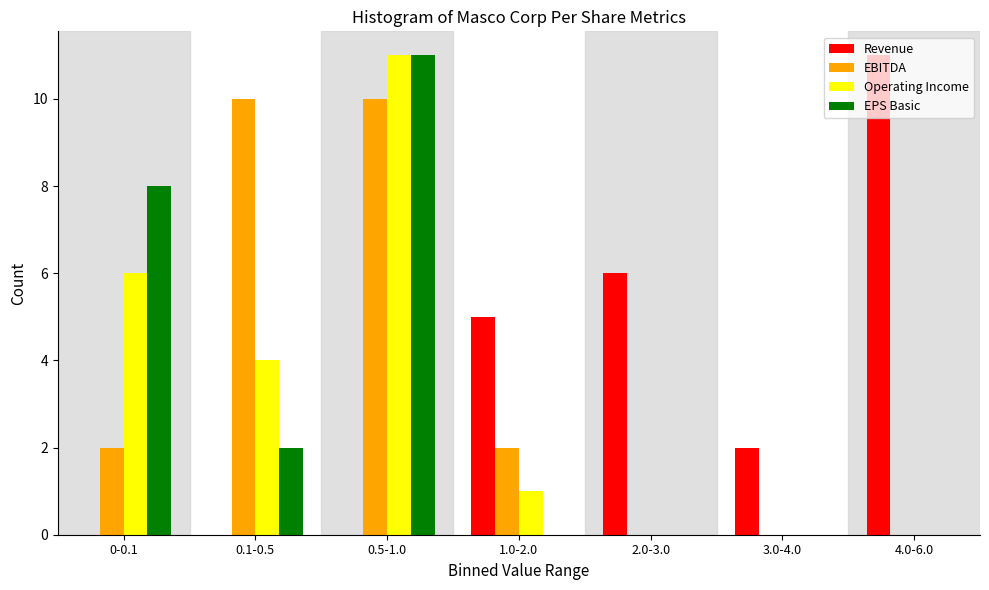

What is the sum of all EPS Basic values?

21